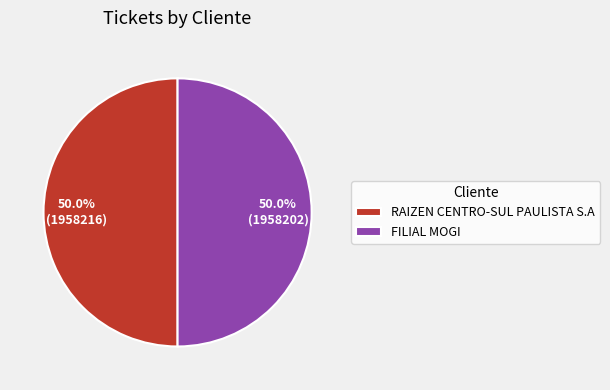

How many segments does this pie chart have?

2